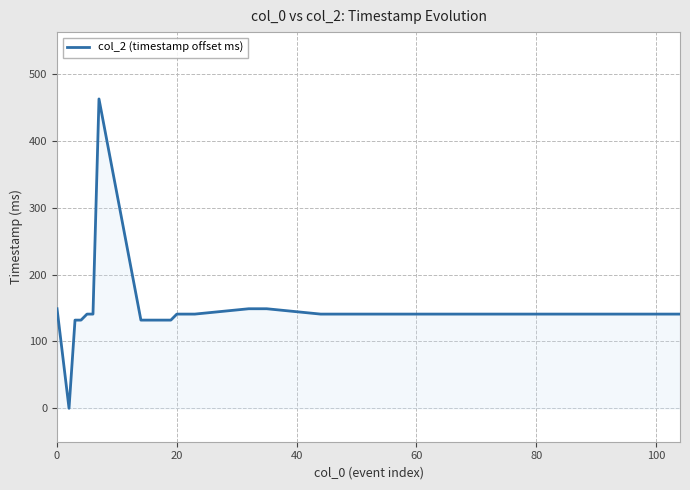

True or false: there are more than 0 points higher than both neighbors.

True